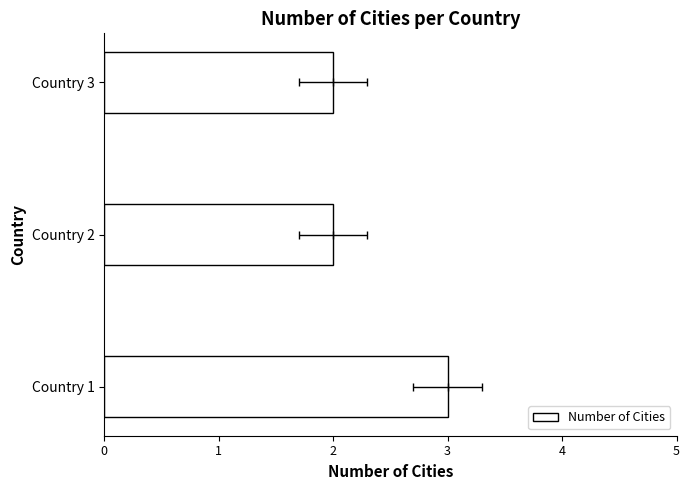

Rank the categories by value from highest to lowest.

Country 1, Country 2, Country 3